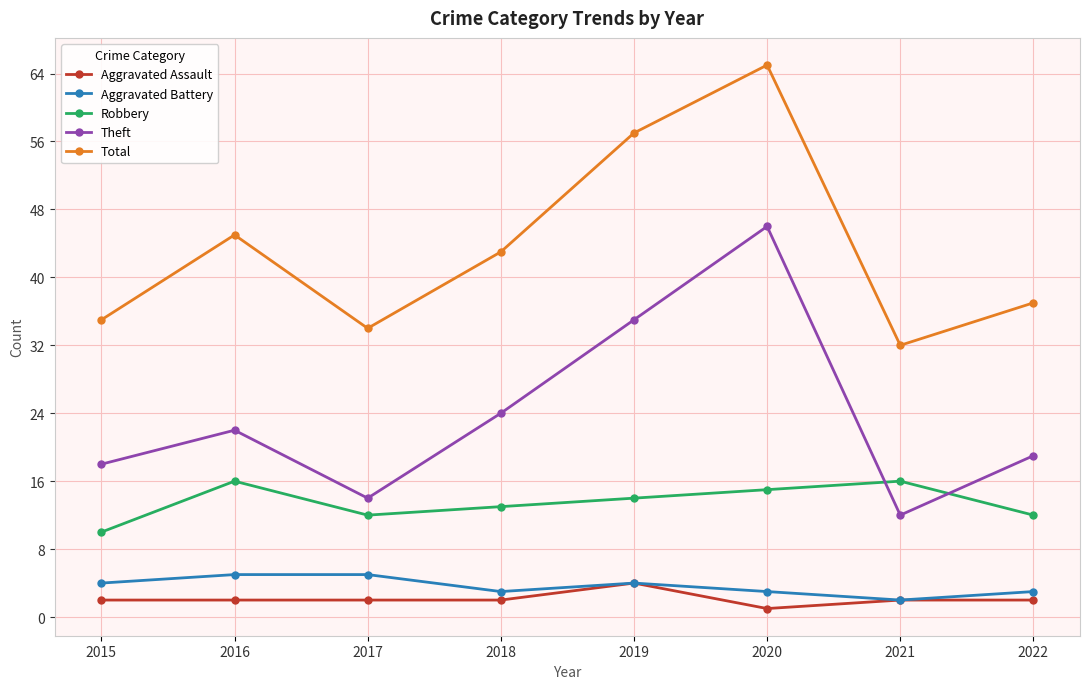

What is the maximum value shown in the chart?

65